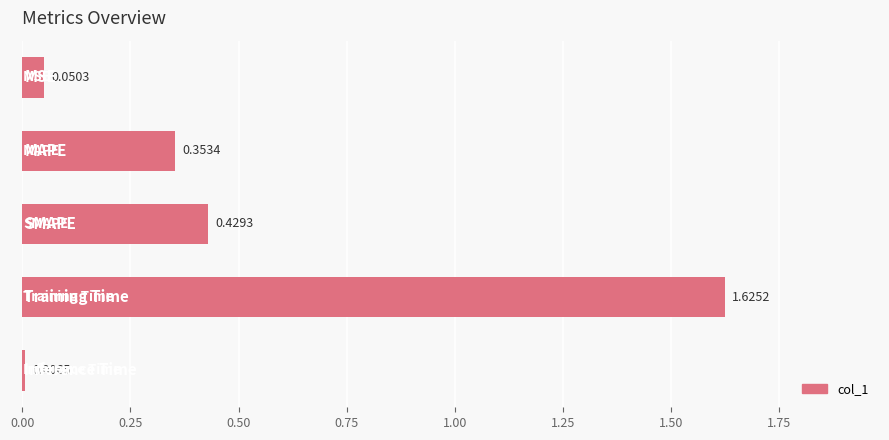

Are the bars grouped side by side (vs. stacked)?

No